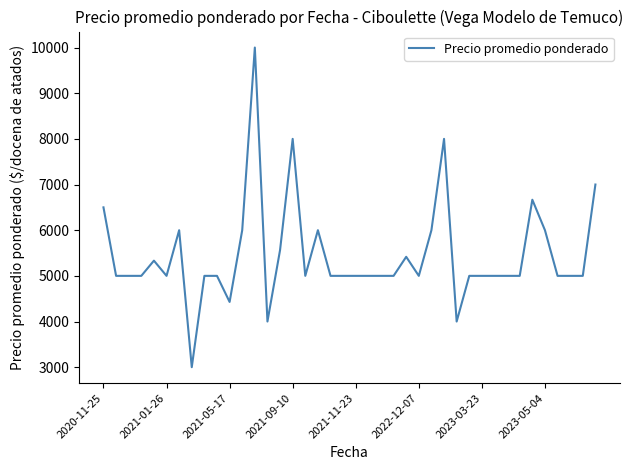

What is the difference between the maximum and minimum values?

7000